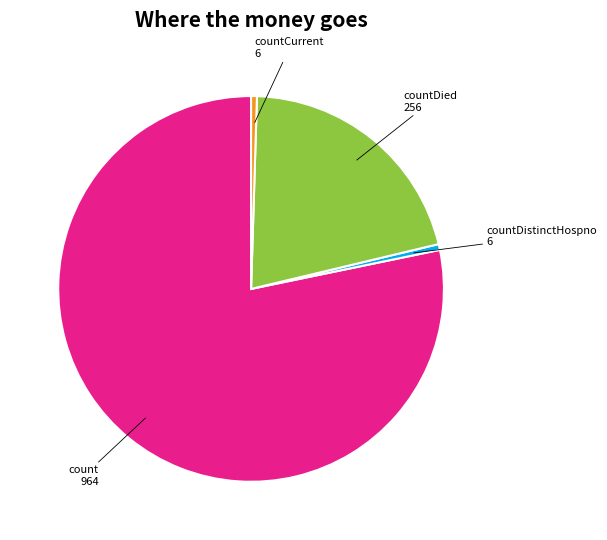

How many slices are in this pie chart?

4